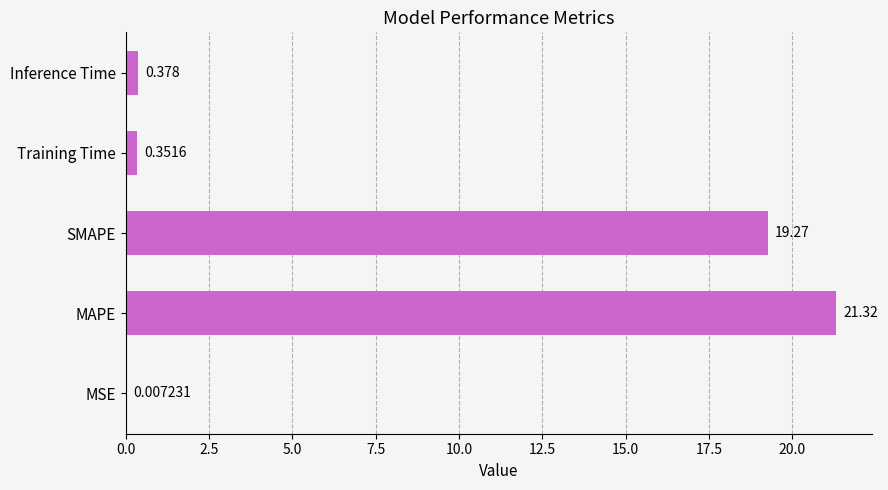

Between Training Time and MSE, which is larger?

Training Time